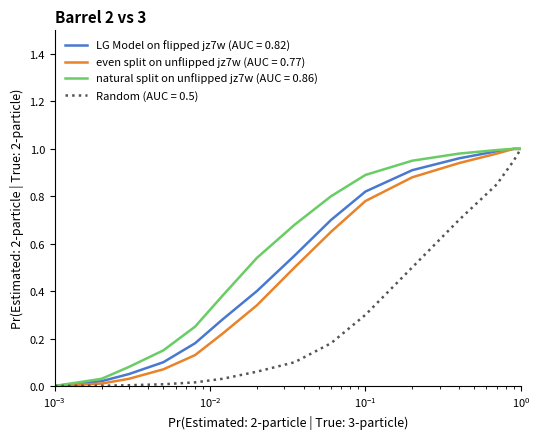

How many lines are shown in the chart?

4